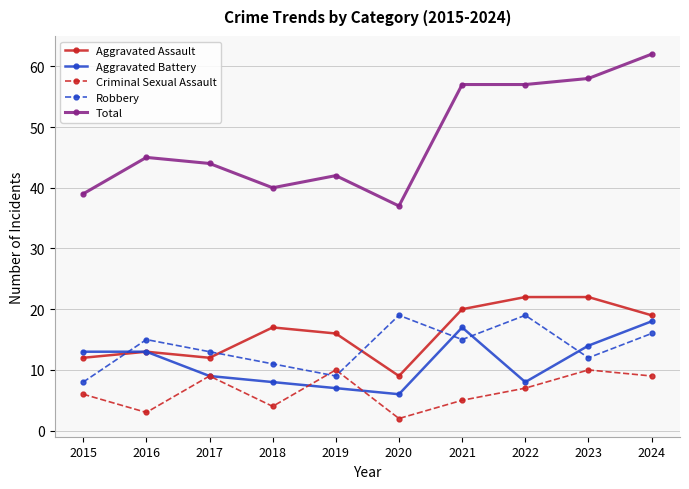

What is the difference between the Criminal Sexual Assault values at 2021 and 2023?

5